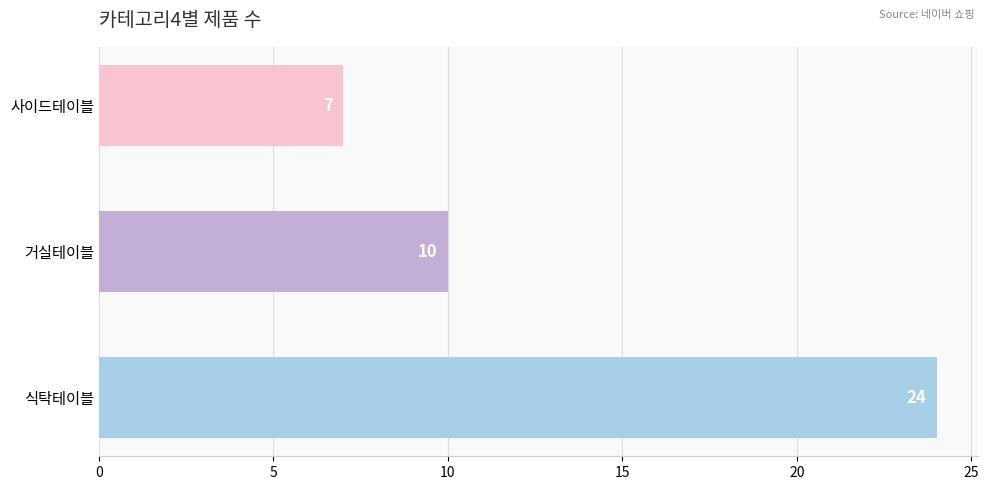

What is the ratio of the value at 식탁테이블 to the value at 거실테이블?

2.4